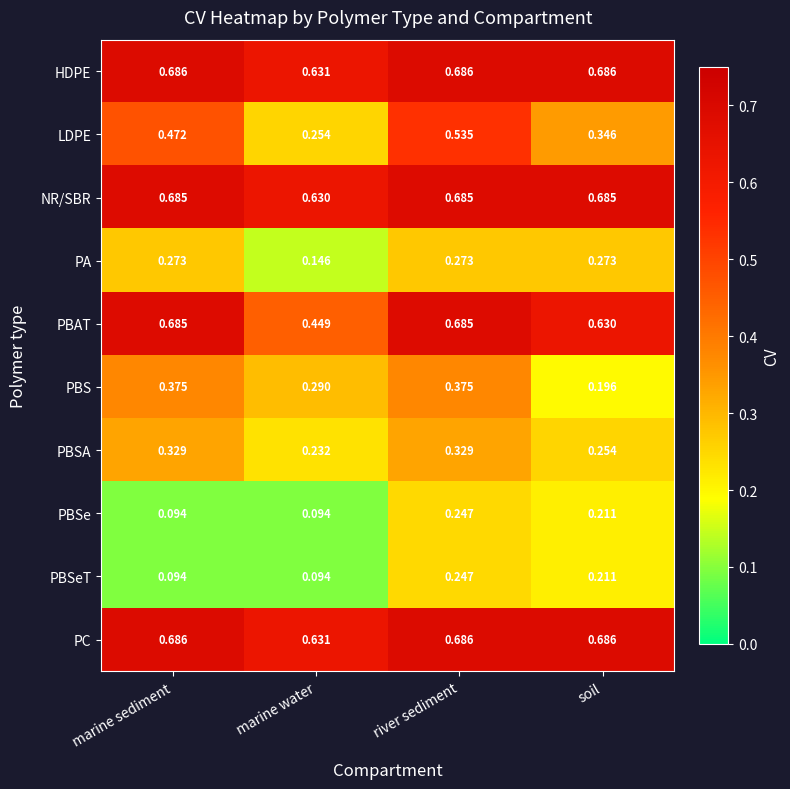

At how many categories does at least one series exceed 0?

4